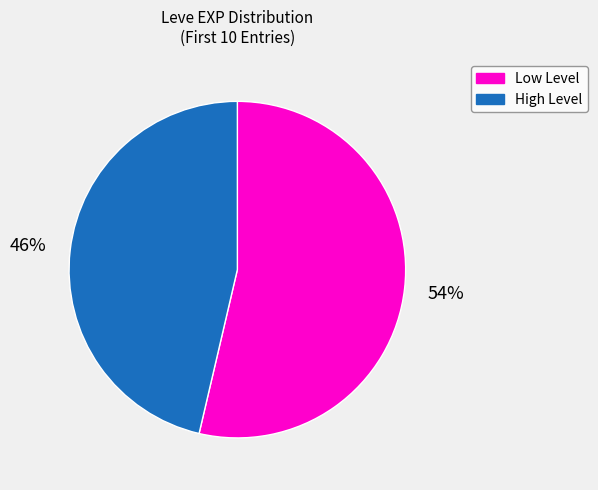

Do Low Level and High Level together represent more than half of the pie?

Yes